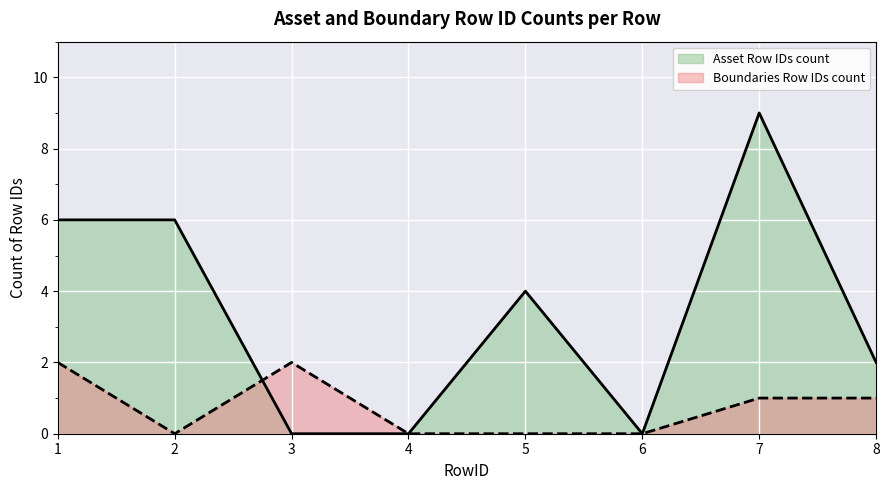

What are all the series names shown in the legend?

Asset Row IDs count, Boundaries Row IDs count